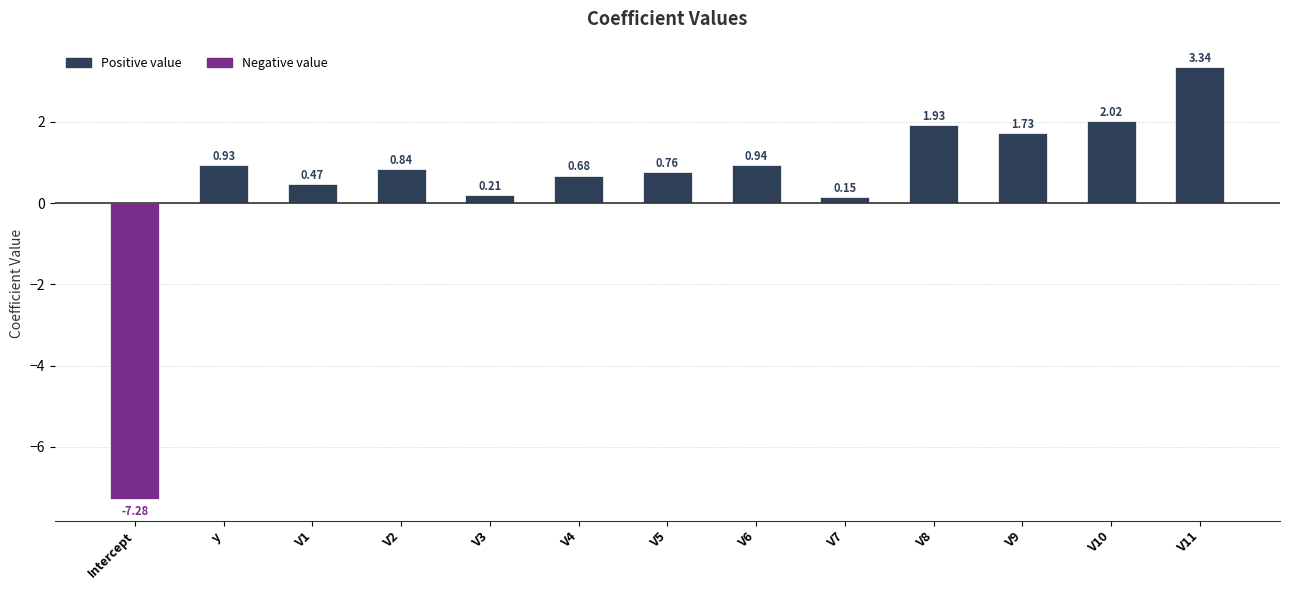

What value does the data have at V9?

1.7